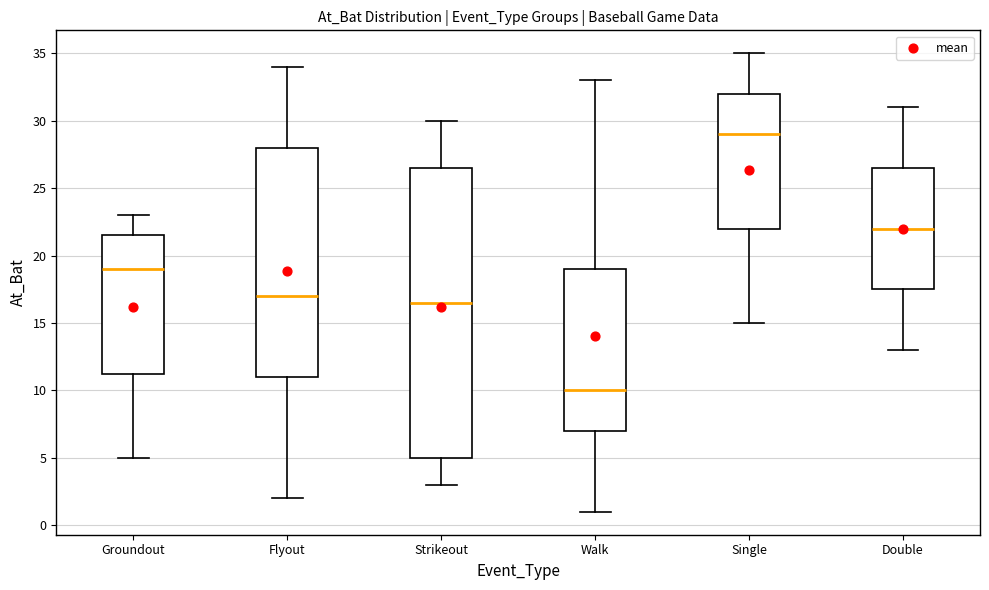

Reading left to right, read every box against the y-axis: the position of its median line, the range the box covers, and the ends of its whiskers. The values are not printed on the chart, so give them approximately, as read against the axis.

Groundout: median 19.0, box 11.5 to 21.5, whiskers 5.0 to 23.0
Flyout: median 17.0, box 11.0 to 28.0, whiskers 2.0 to 34.0
Strikeout: median 16.5, box 5.0 to 26.5, whiskers 3.0 to 30.0
Walk: median 10.0, box 7.0 to 19.0, whiskers 1.0 to 33.0
Single: median 29.0, box 22.0 to 32.0, whiskers 15.0 to 35.0
Double: median 22.0, box 17.5 to 26.5, whiskers 13.0 to 31.0